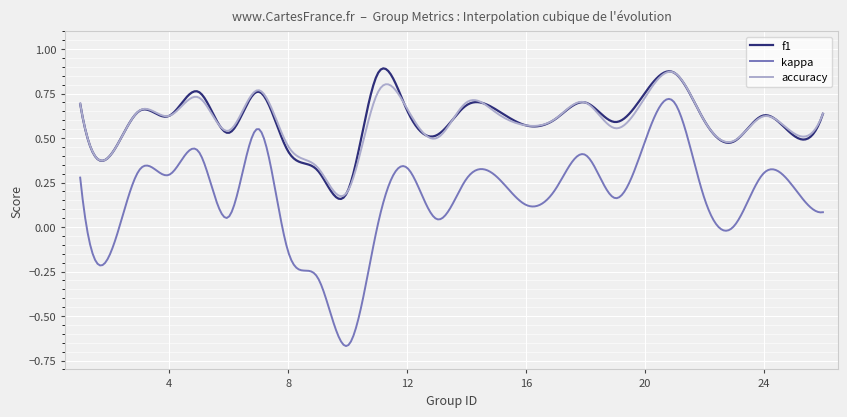

Which series has the largest range (max minus min)?

kappa